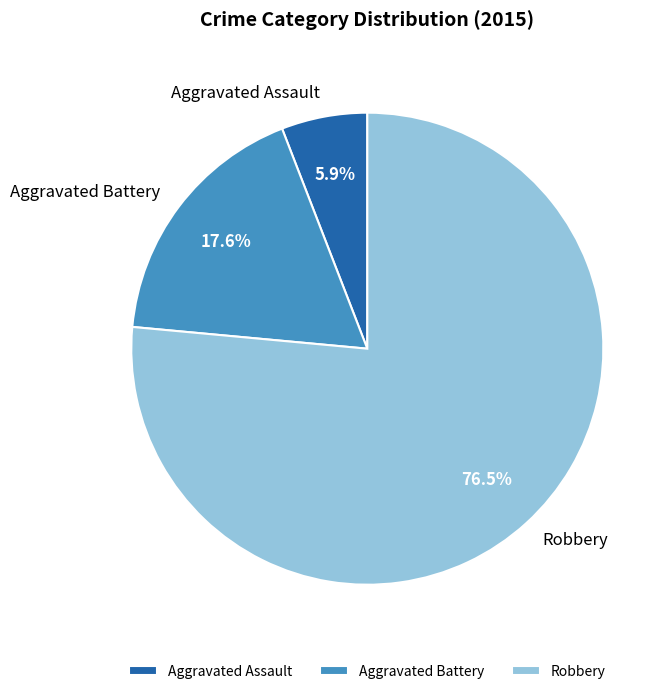

Between Aggravated Assault and Aggravated Battery, which is larger?

Aggravated Battery